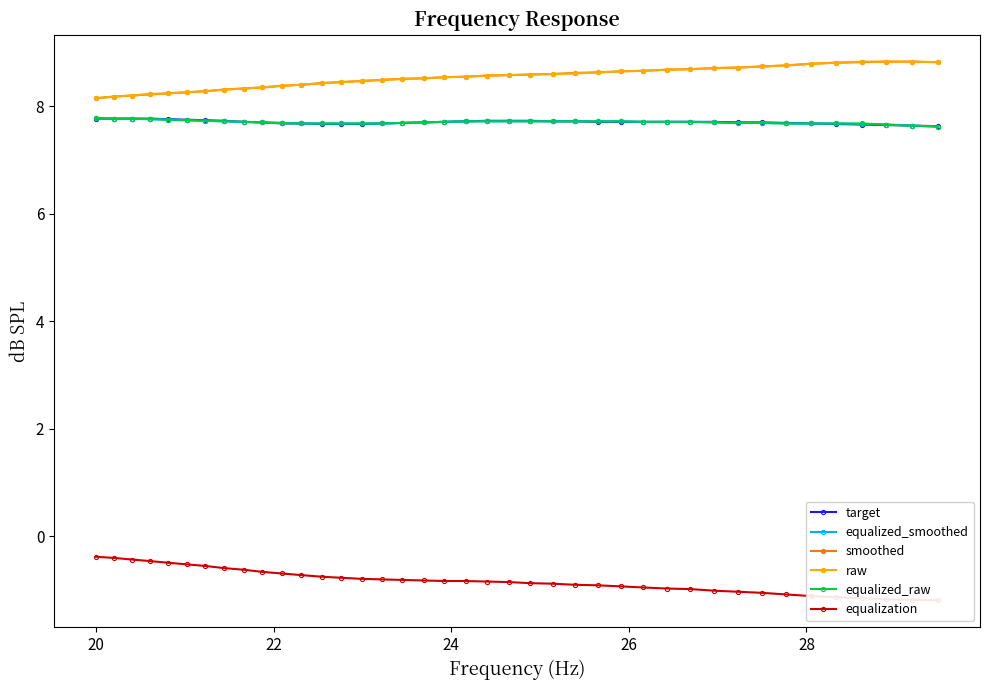

What is the difference between the maximum and minimum values in the equalized_smoothed series?

0.2